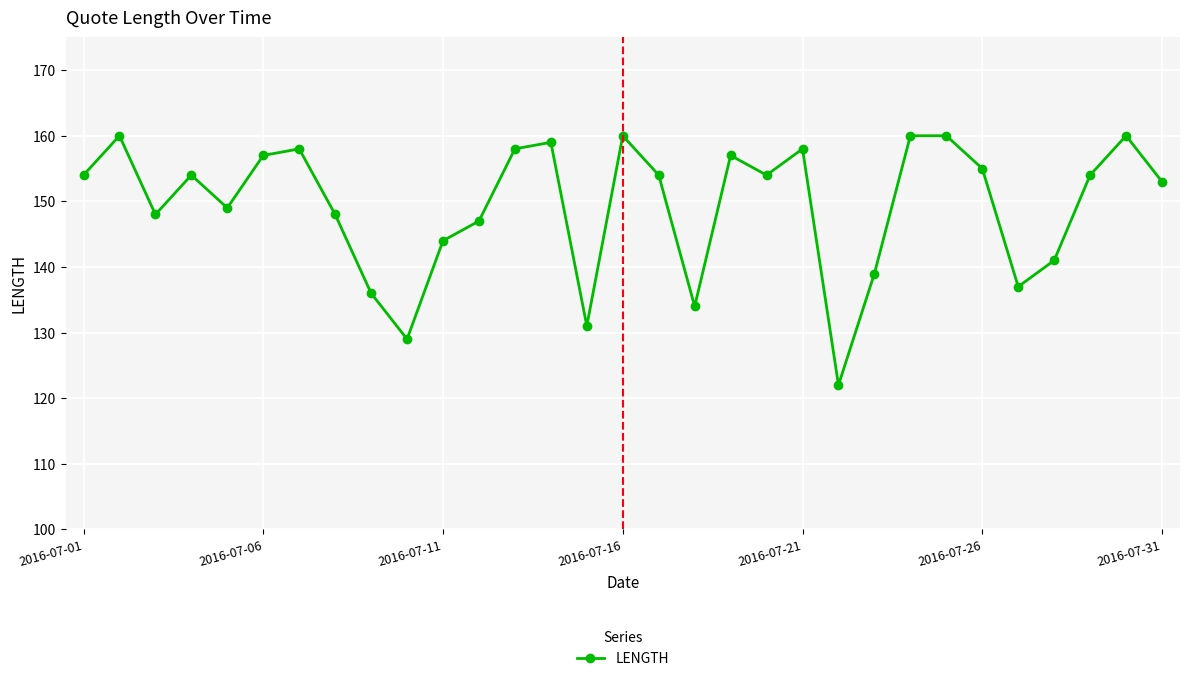

What is the greatest value displayed?

160